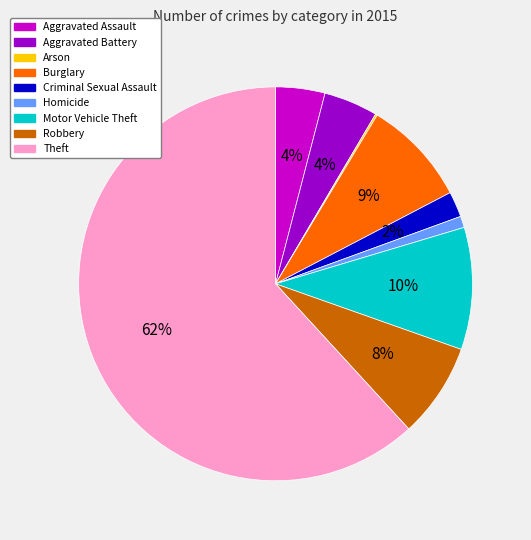

Combined, do Aggravated Assault and Motor Vehicle Theft account for over 50%?

No